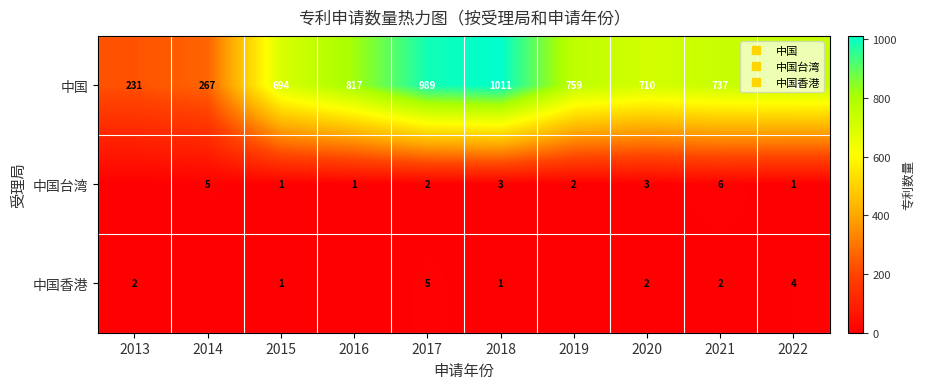

At which label is 中国台湾 closest to 3?

2018